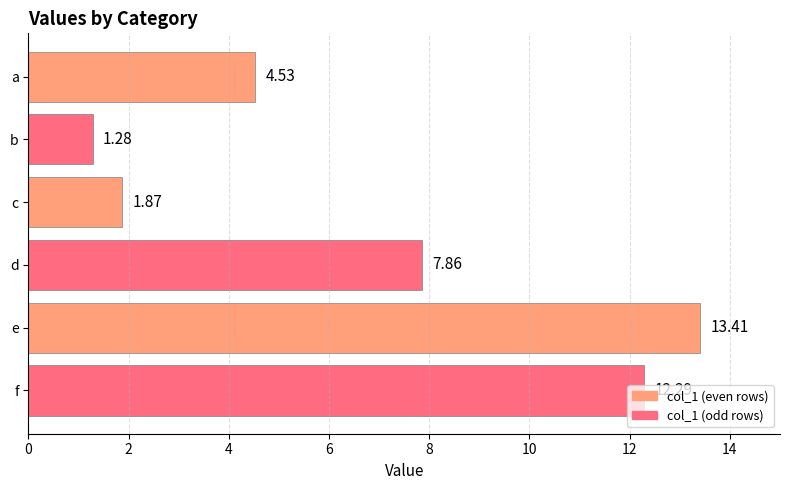

How many categories are shown in the chart?

6